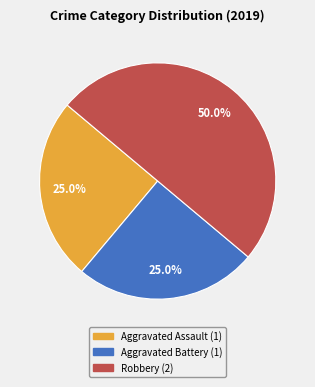

Which slice is the largest?

Robbery